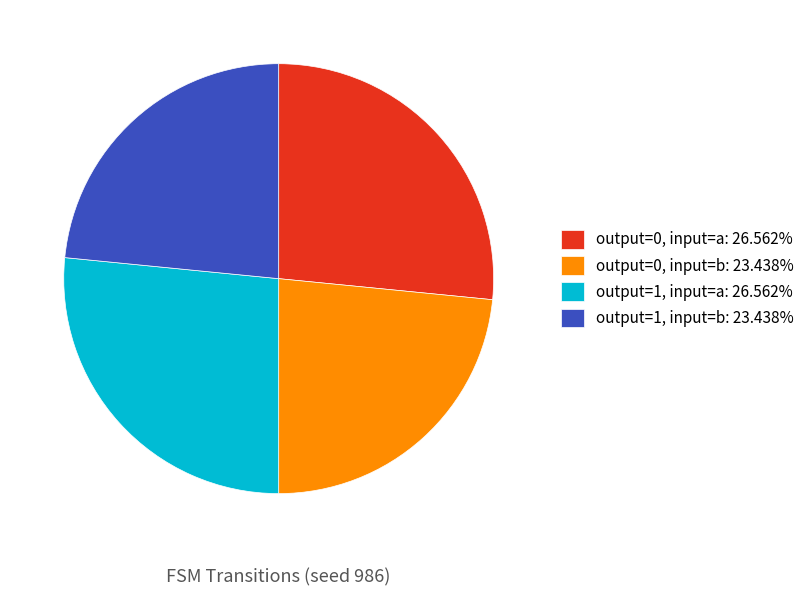

Is there a majority slice in this chart?

No